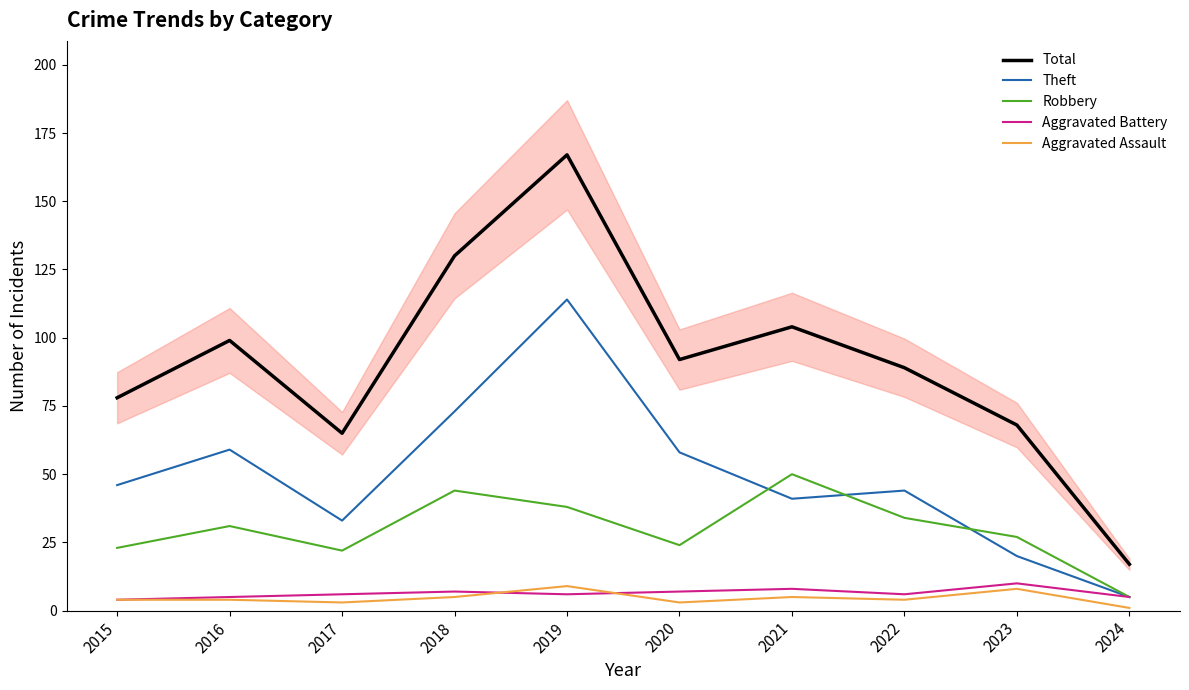

True or false: Total and Theft cross at least once.

False